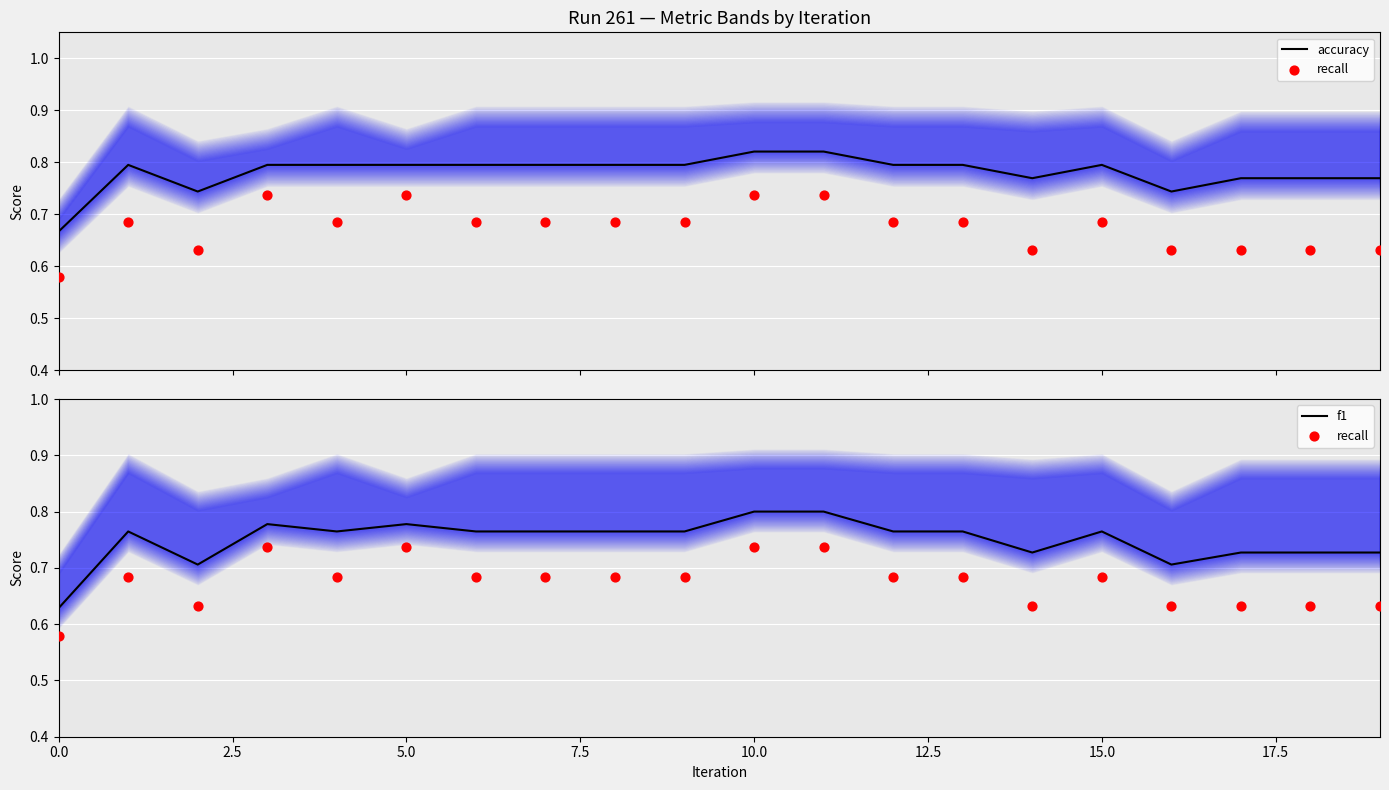

Which series has the largest Y range (max minus min)?

f1